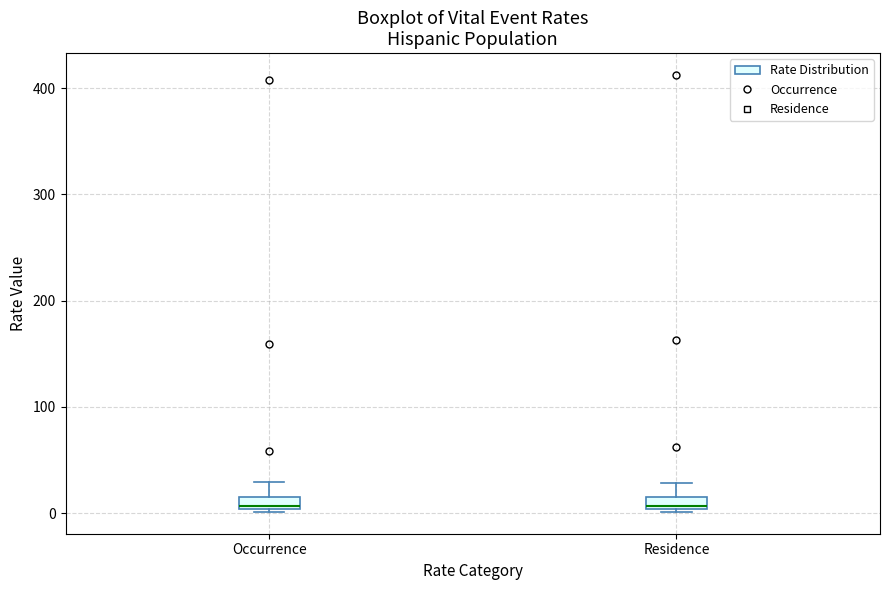

Where is the upper edge of the box for Occurrence on the y-axis? The values are not printed on the chart, so give them approximately, as read against the axis.

20